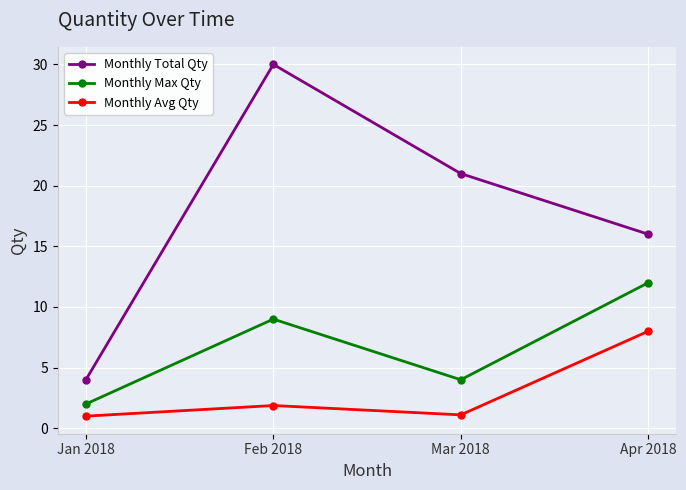

What is the difference between the highest and lowest values at Mar 2018?

19.9